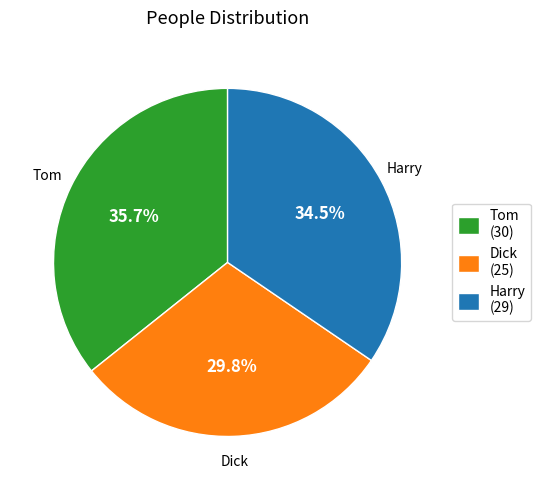

Is there any slice that represents more than half of the pie?

No